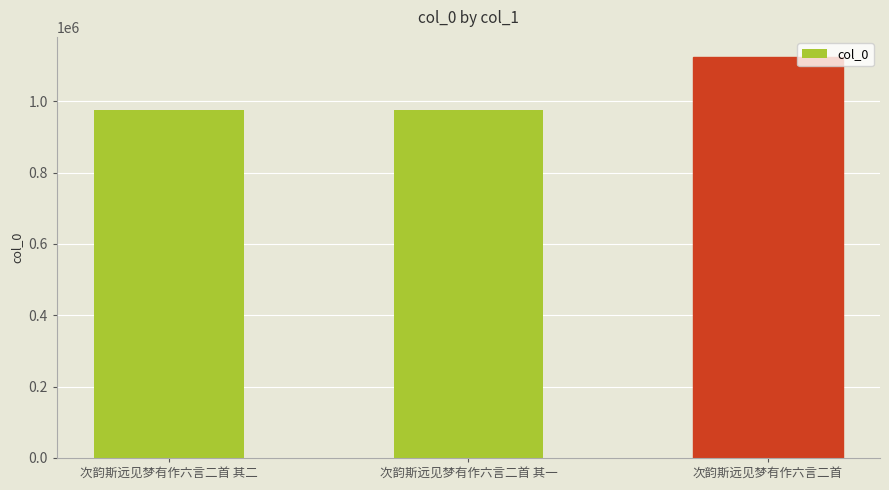

What is the label of the 1st bar from the right?

次韵斯远见梦有作六言二首